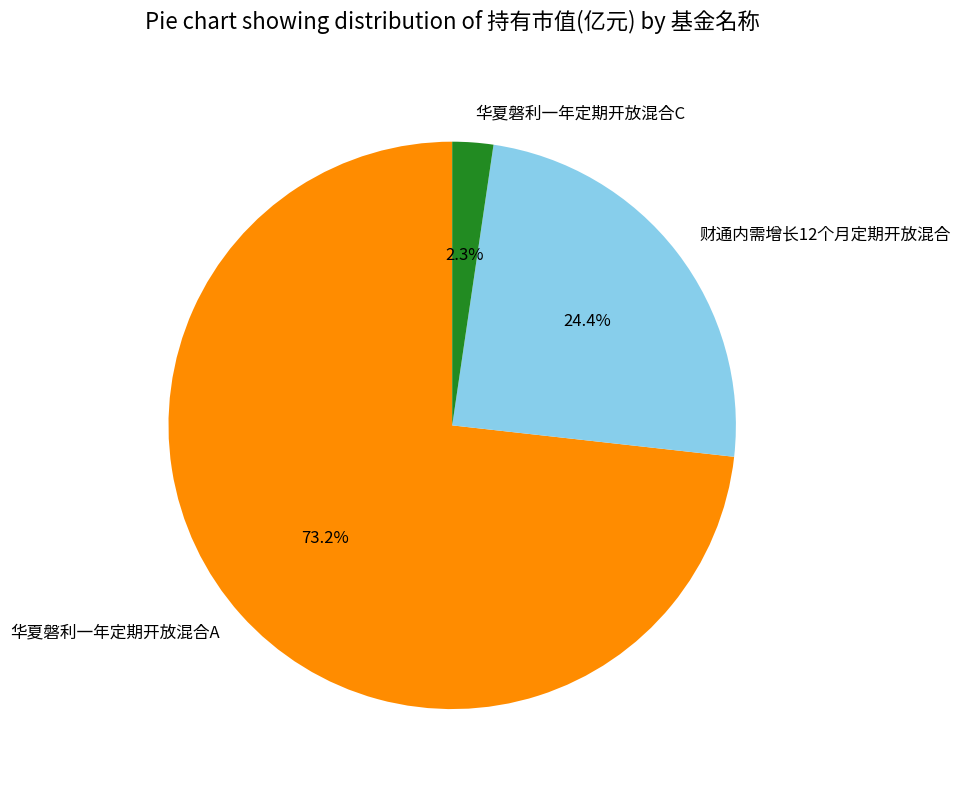

Which slice is the smallest?

华夏磐利一年定期开放混合C